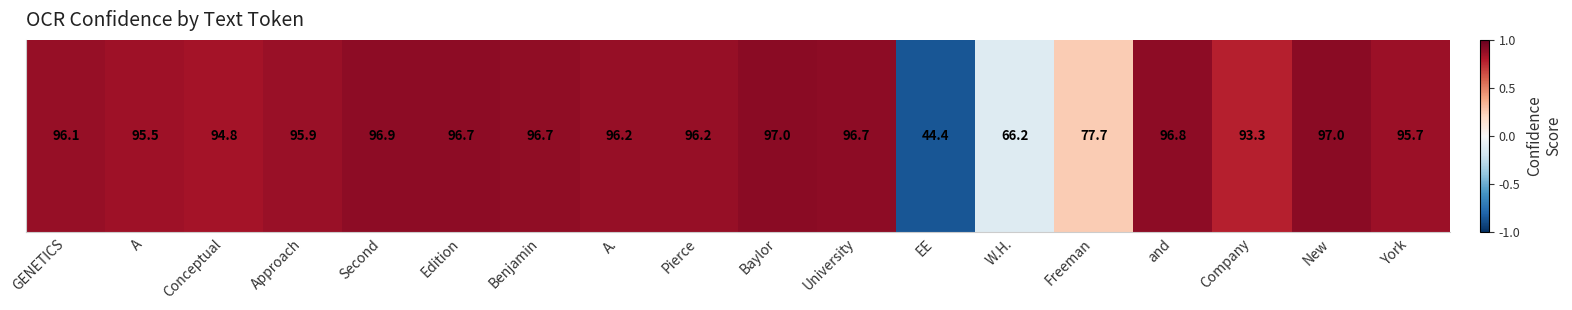

Which category has the highest value across all series?

Baylor